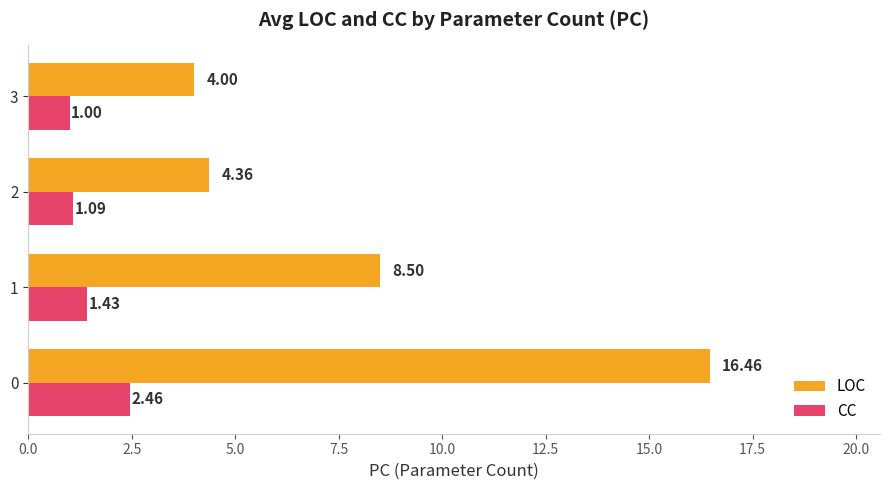

Is the value of LOC at 0 greater than the value of CC at 1?

Yes